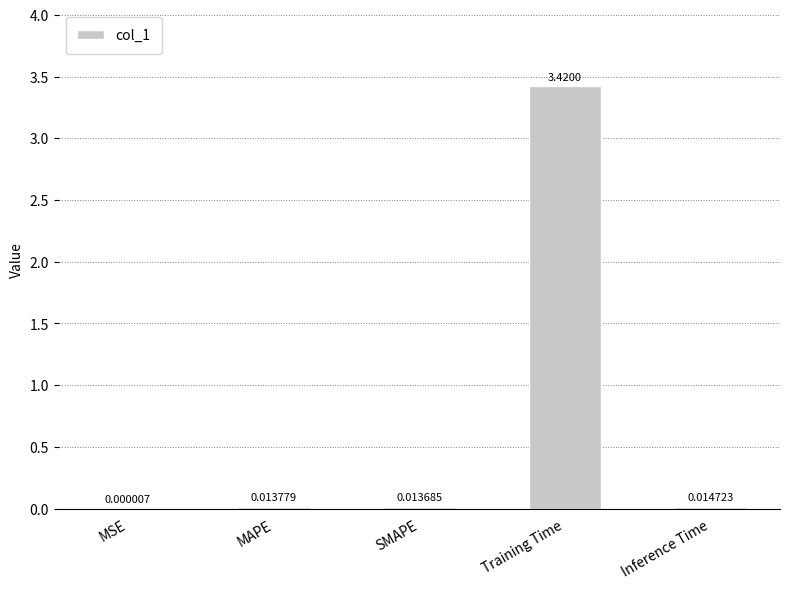

At which label is the value closest to 1?

Inference Time